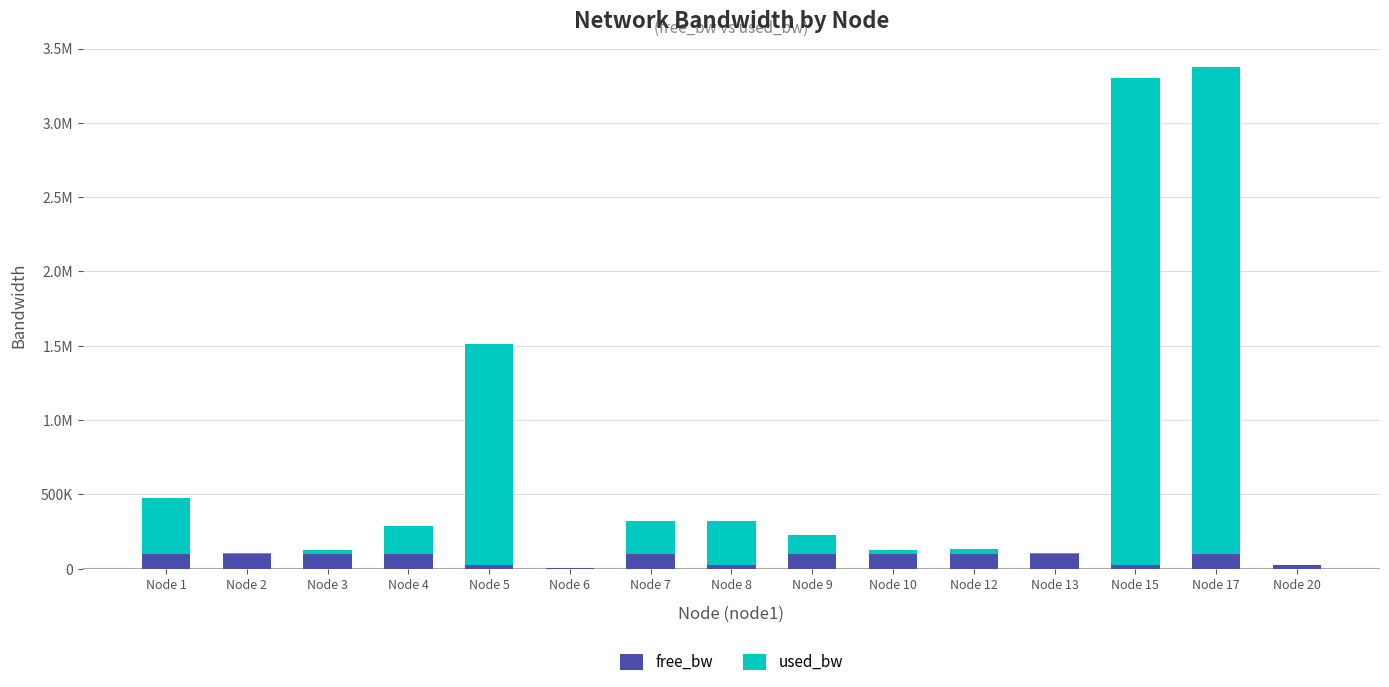

What are all the series names shown in the legend?

free_bw, used_bw